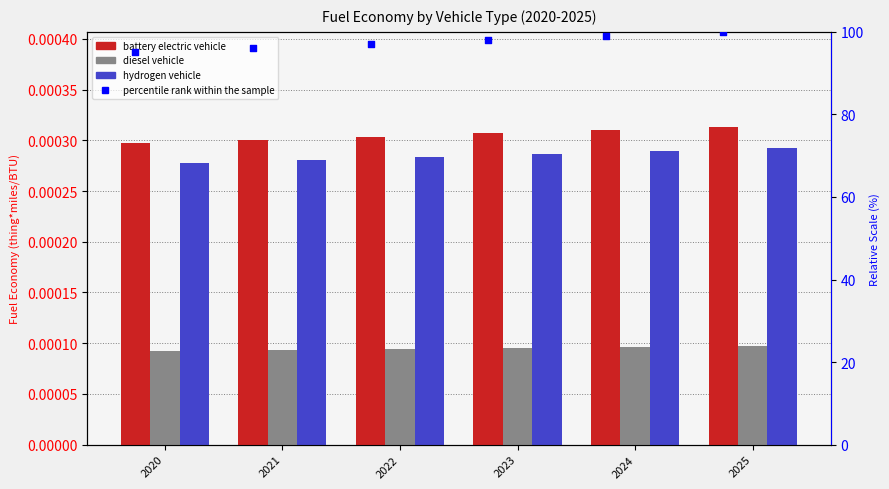

Is the value of hydrogen vehicle at 2021 greater than the value of diesel vehicle at 2023?

Yes